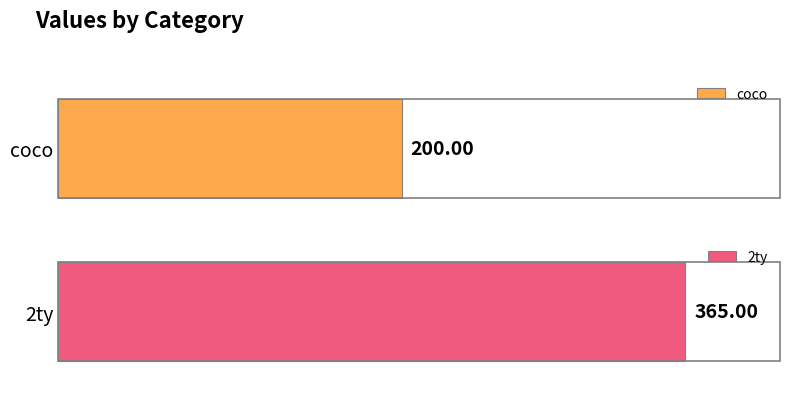

Where is the data nearest to the value 282?

coco